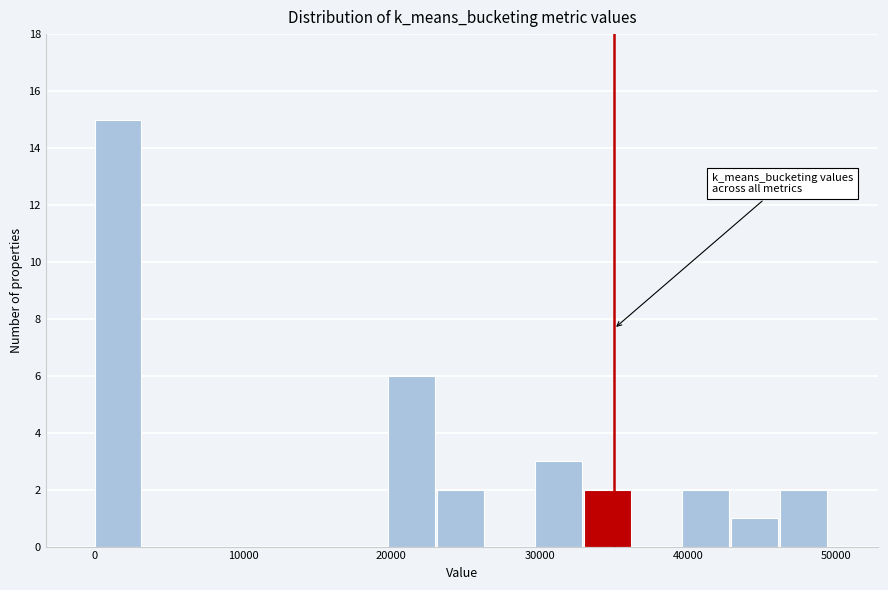

Read against the x-axis, roughly where is the centre of the tallest bar?

2000